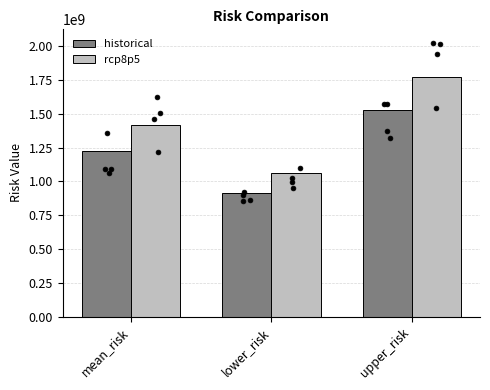

Which series contains the lowest Y value?

historical